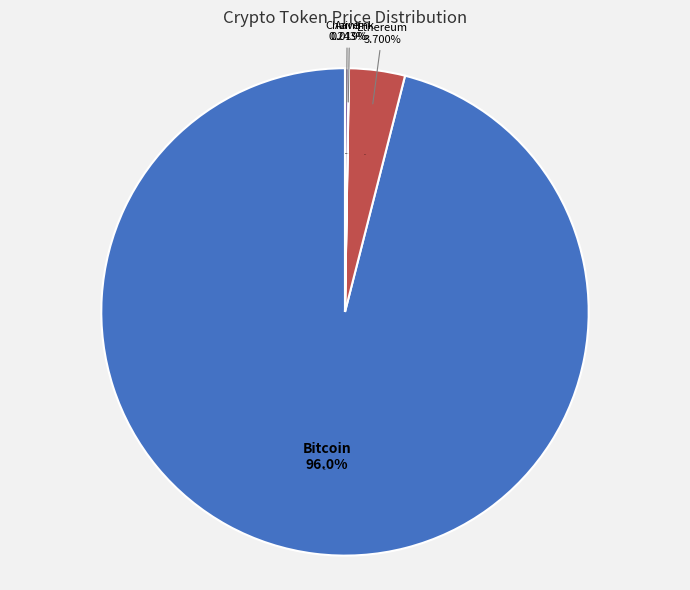

Which slice is the smallest?

Chainlink